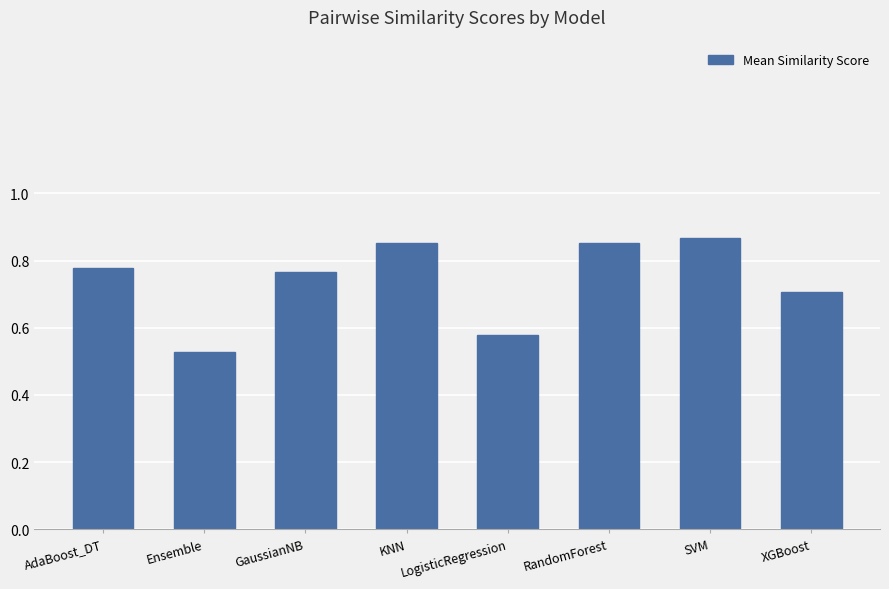

Which label corresponds to the smallest value in the chart?

Ensemble